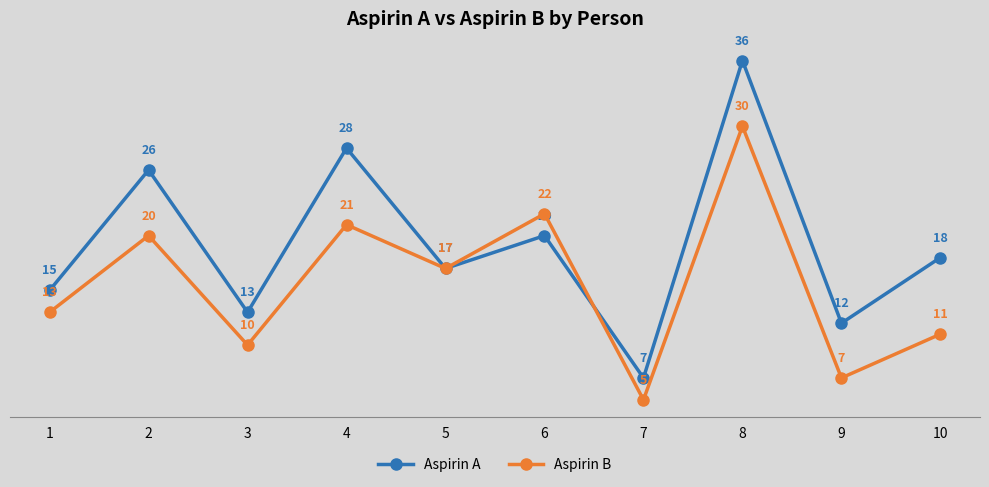

At which label is Aspirin A closest to 21?

6